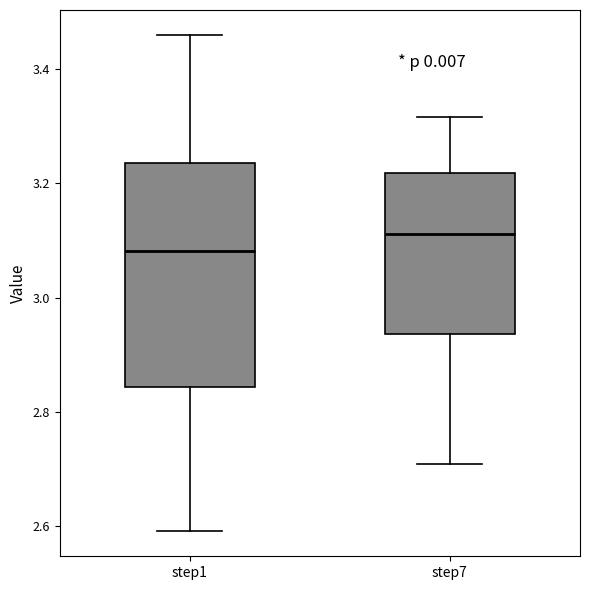

Which box is the tallest, from its lower edge to its upper edge?

step1